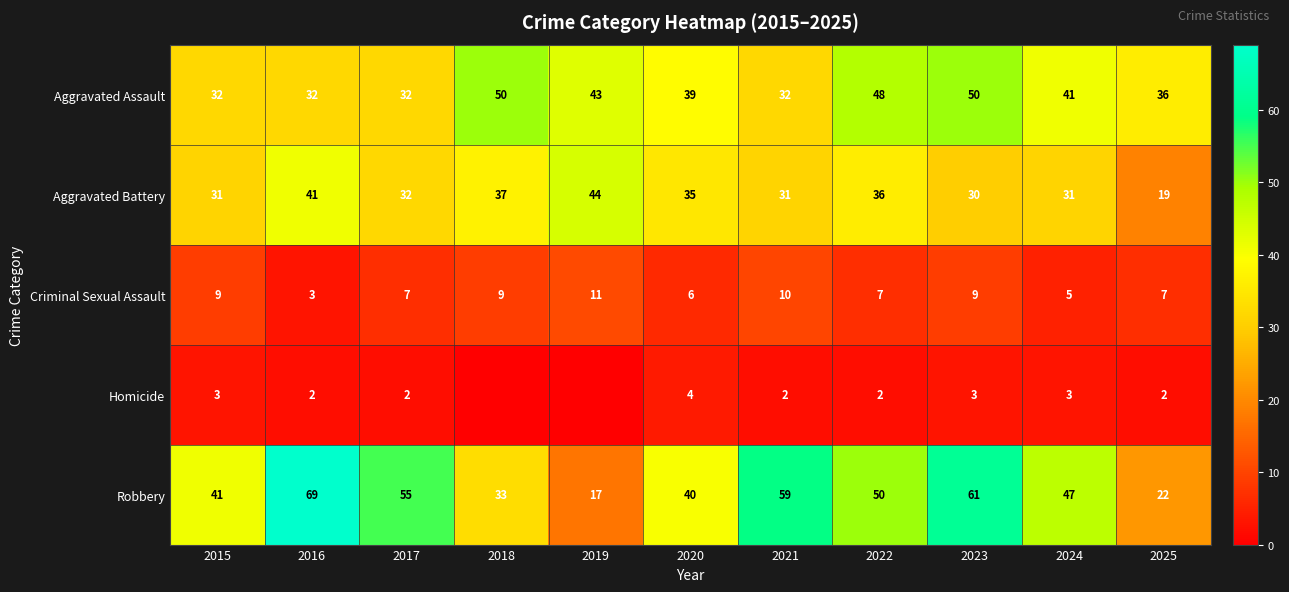

Rank the series at 2025 from highest to lowest value.

Aggravated Assault, Robbery, Aggravated Battery, Criminal Sexual Assault, Homicide